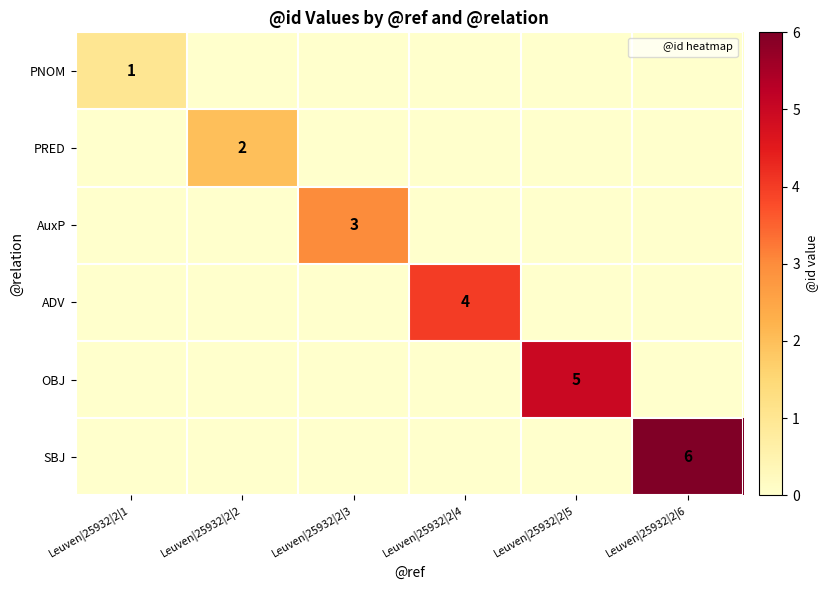

True or false: AuxP has a value of 3 at Leuven|25932|2|3.

True